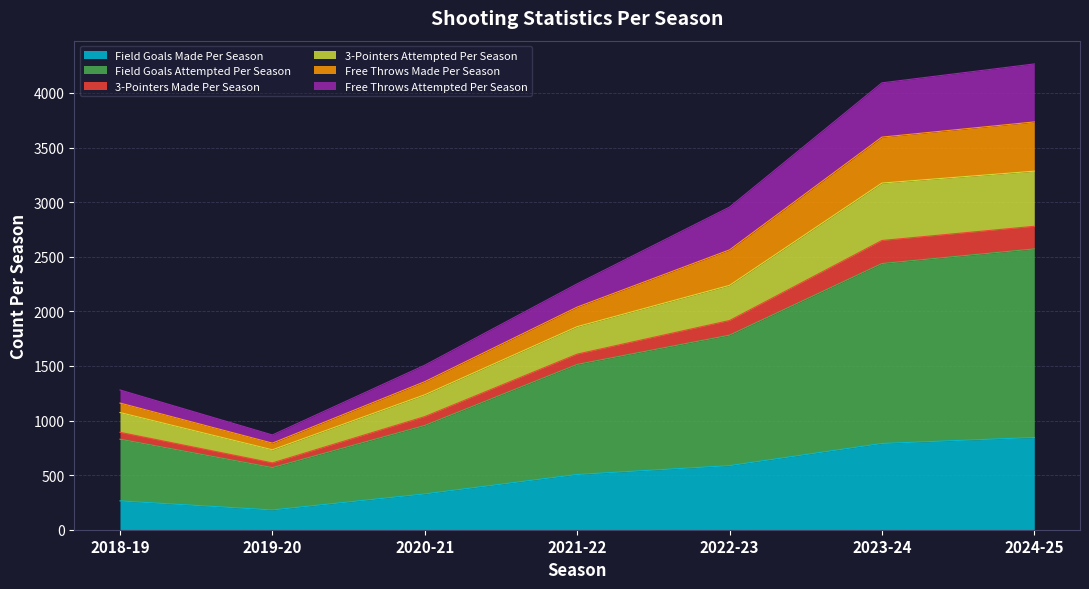

Does the chart display data point markers on the line(s)?

No